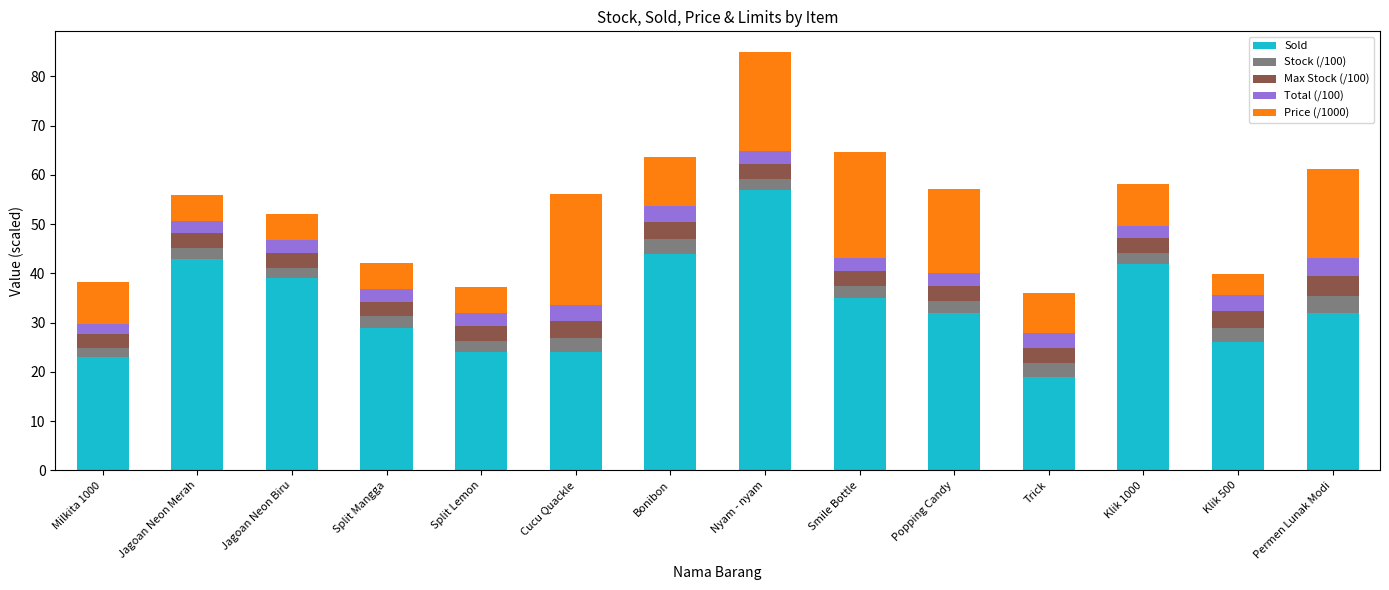

How many series are shown in this chart?

5